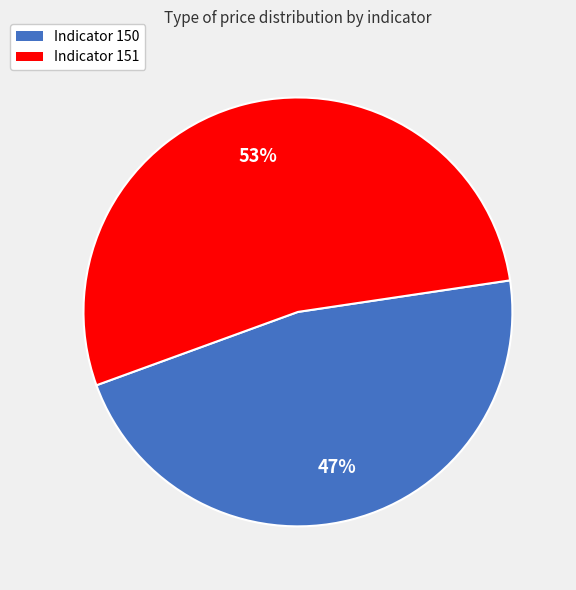

Is there a majority slice in this chart?

Yes